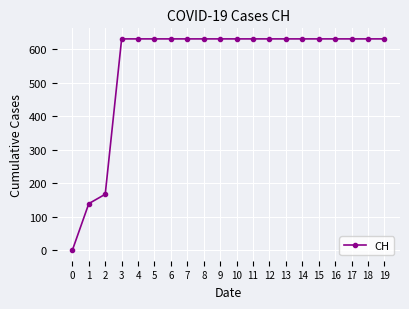

Reading left to right, extract all data points from this chart.

0=0	1=139	2=167	3=631	4=631	5=631	6=631	7=631	8=631	9=631	10=631	11=631	12=631	13=631	14=631	15=631	16=631	17=631	18=631	19=631